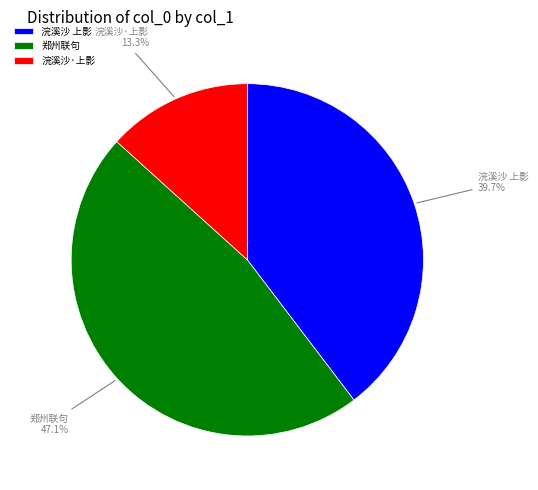

Does any single category account for the majority?

No